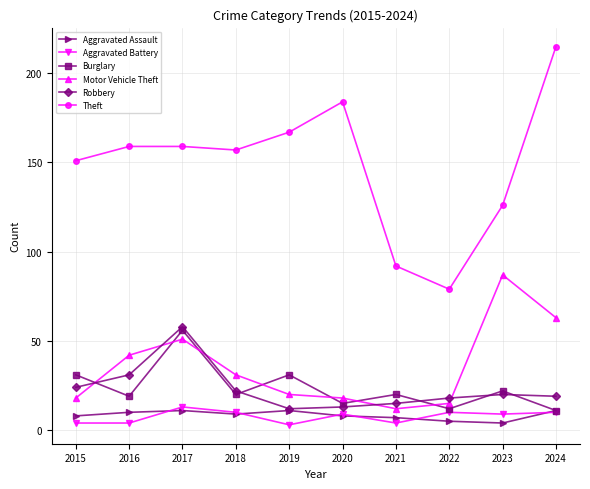

What are all the series names shown in the legend?

Aggravated Assault, Aggravated Battery, Burglary, Motor Vehicle Theft, Robbery, Theft